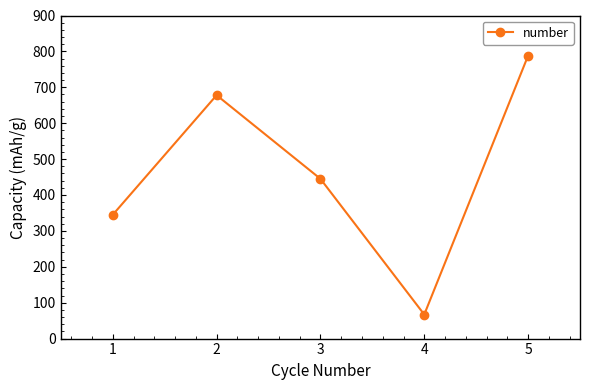

List the labels in order of value, largest first.

5, 2, 3, 1, 4